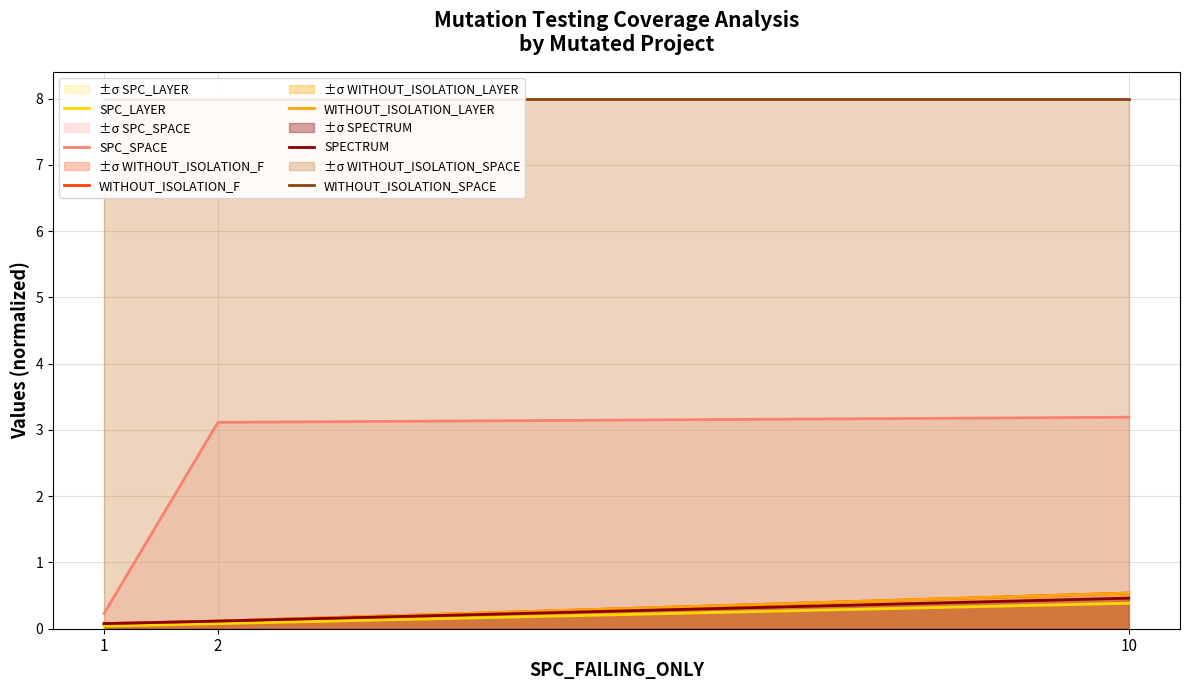

Reading right to left, extract all data points from this chart.

SPC_LAYER: 0.4	0.1	0.0
SPC_SPACE: 3.2	3.1	0.2
WITHOUT_ISOLATION_F: 0.5	0.1	0.1
WITHOUT_ISOLATION_LAYER: 0.5	0.1	0.1
SPECTRUM: 0.5	0.1	0.1
WITHOUT_ISOLATION_SPACE: 8.0	8.0	8.0